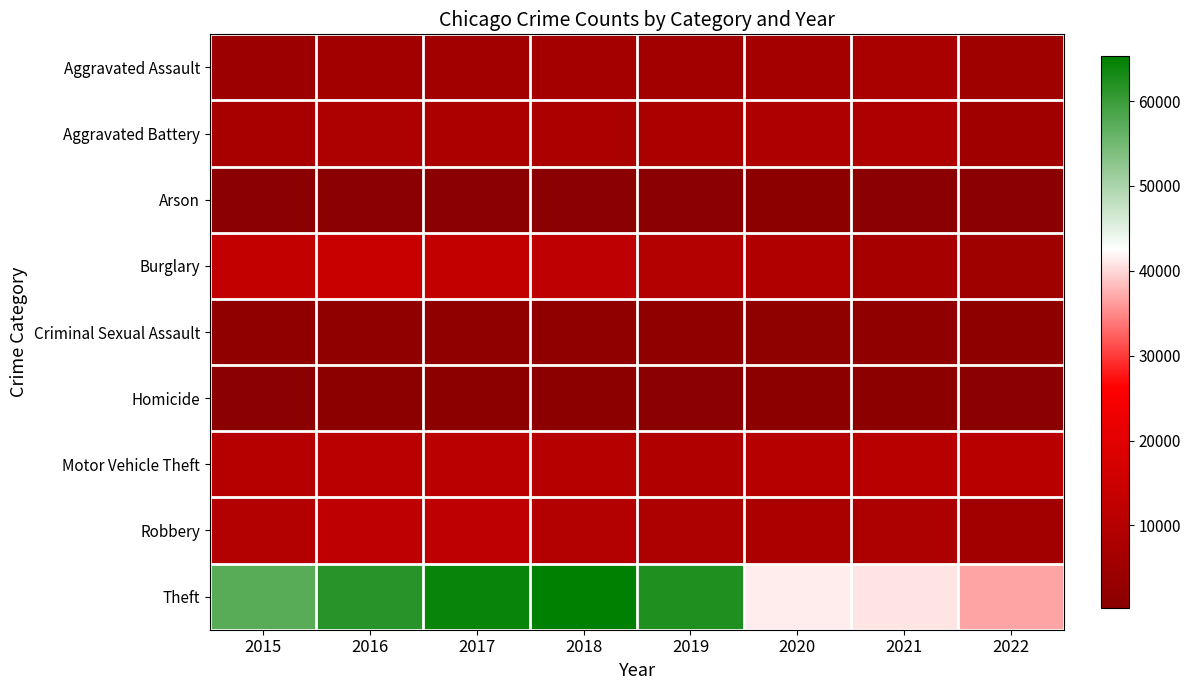

Which series has the widest spread of values?

Theft